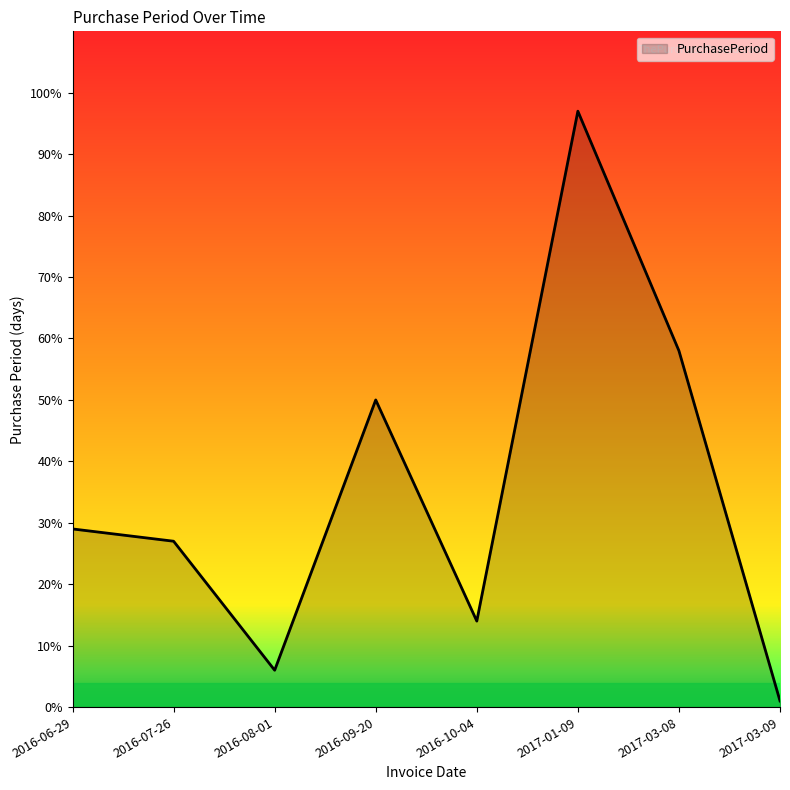

What is the sum of the values at 2016-07-26 and 2017-03-09?

28